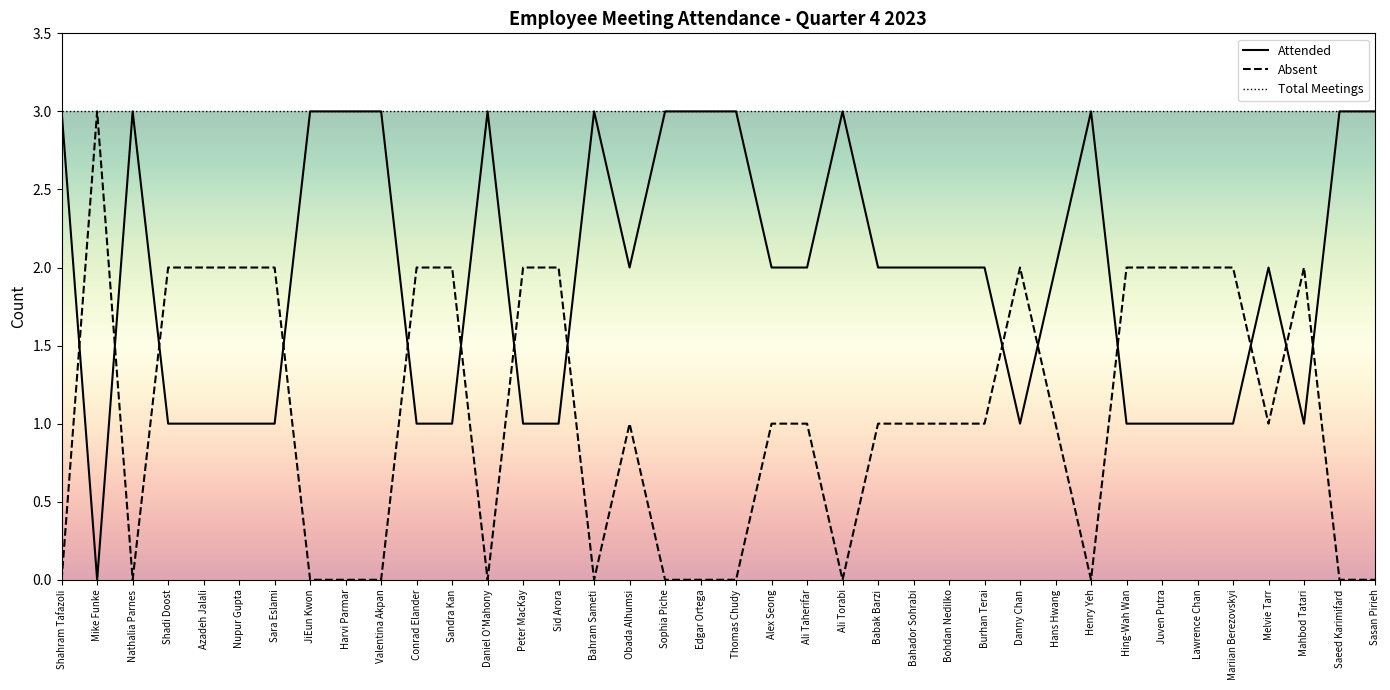

What position from the left is Azadeh Jalali?

5